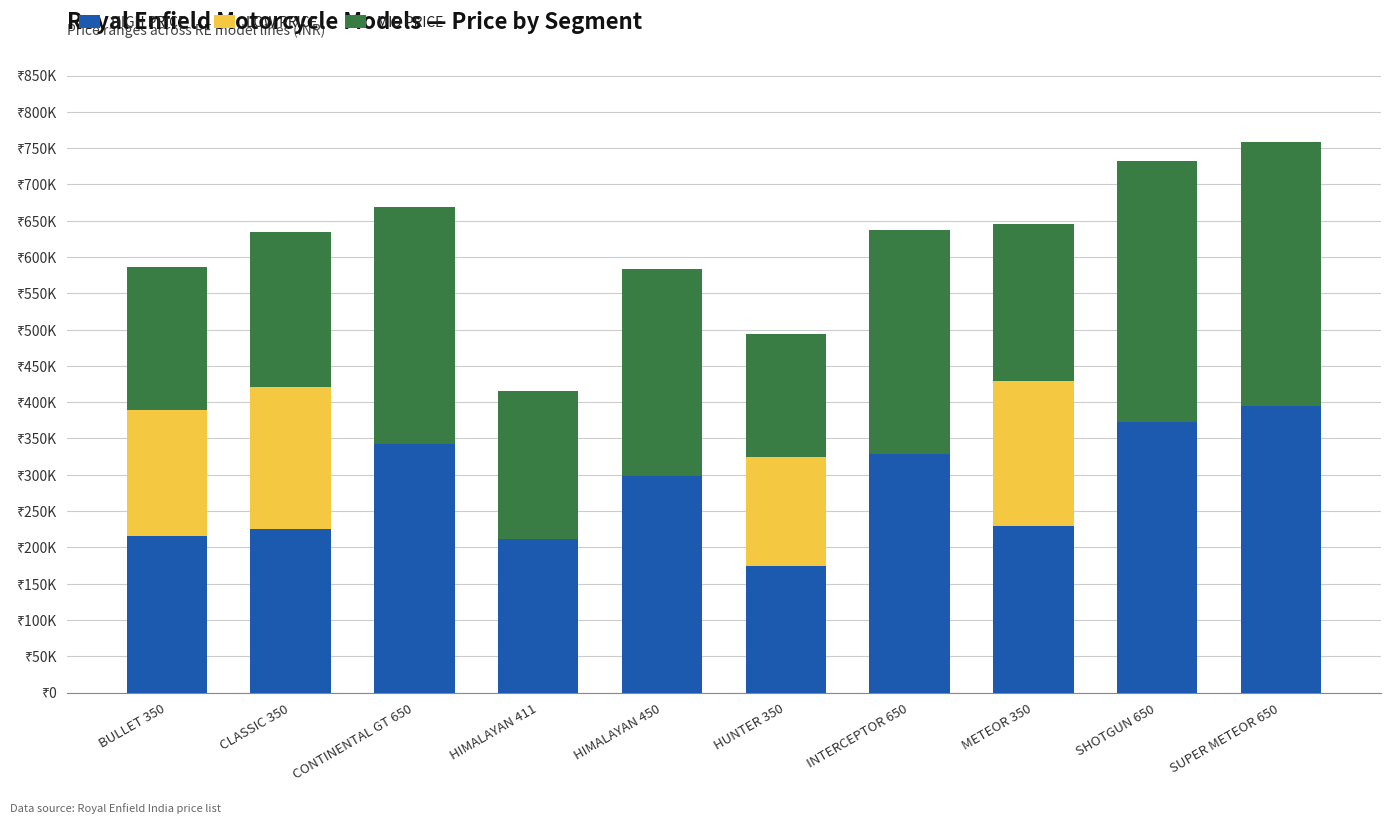

Rank the series by their maximum value, from lowest to highest.

LOW PRICE, MID PRICE, HIGH PRICE